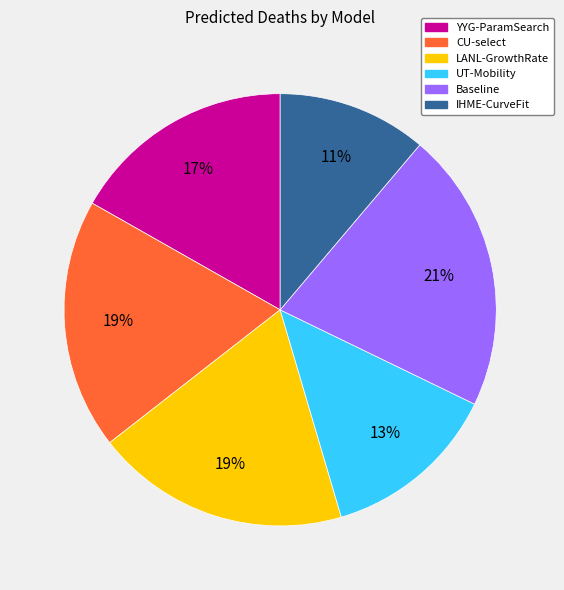

To the nearest percent, what is the combined percentage of Baseline and LANL-GrowthRate?

40%